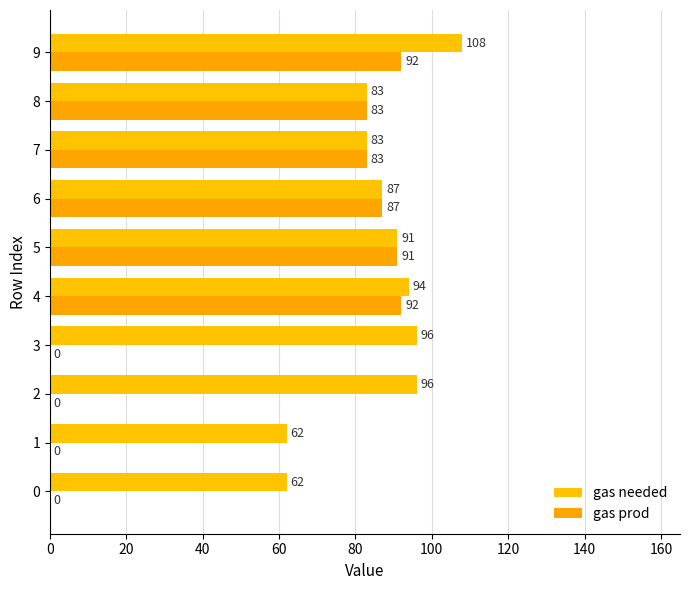

At which category is the sum across all series the highest?

9